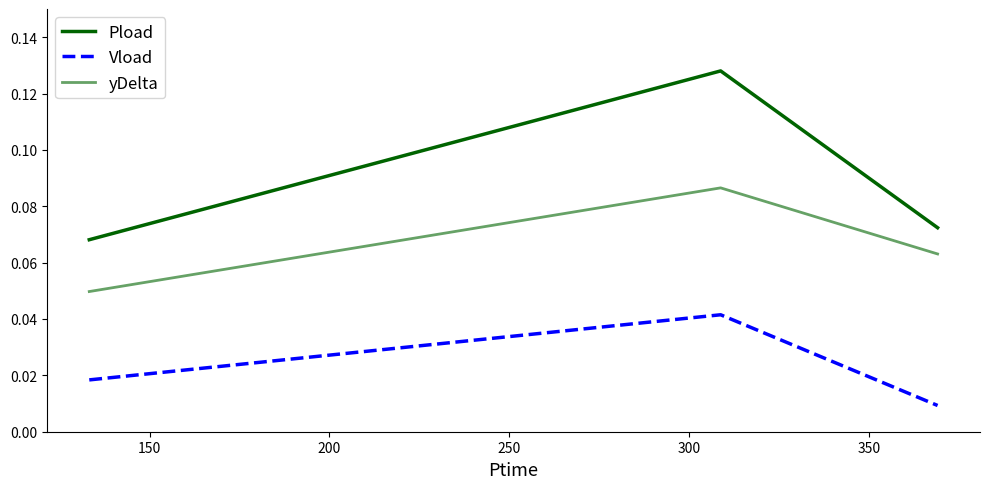

Is this an area chart (filled region under the line)?

No